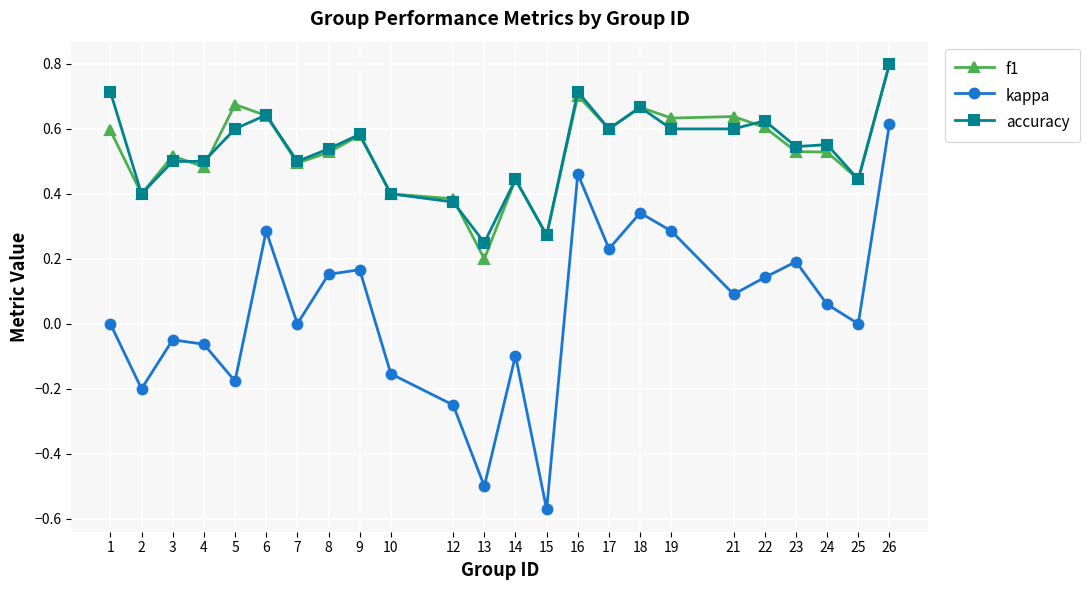

How many data points does each series have?

24